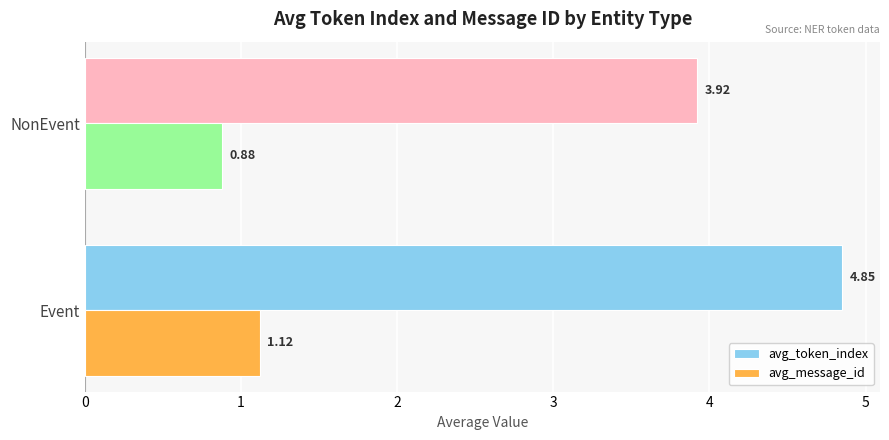

Rank the series by their maximum value, from lowest to highest.

avg_message_id, avg_token_index